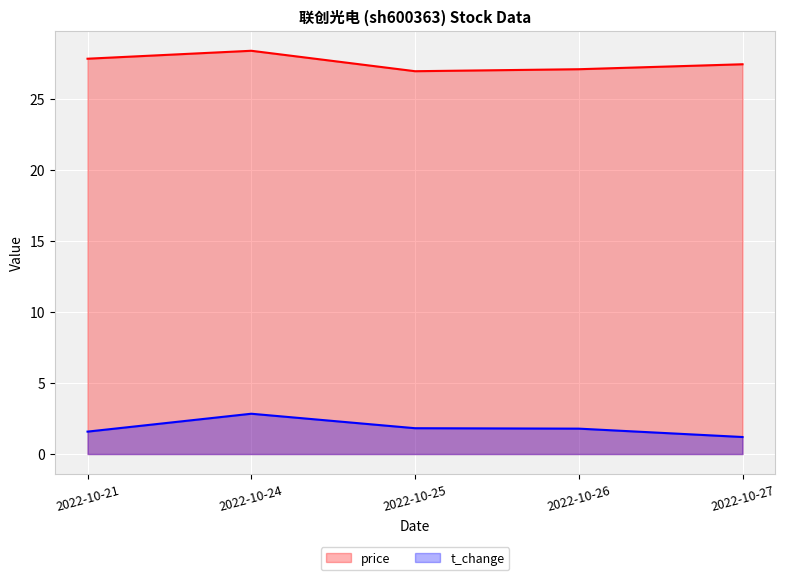

What is the lowest value of the price_line series?

27.0